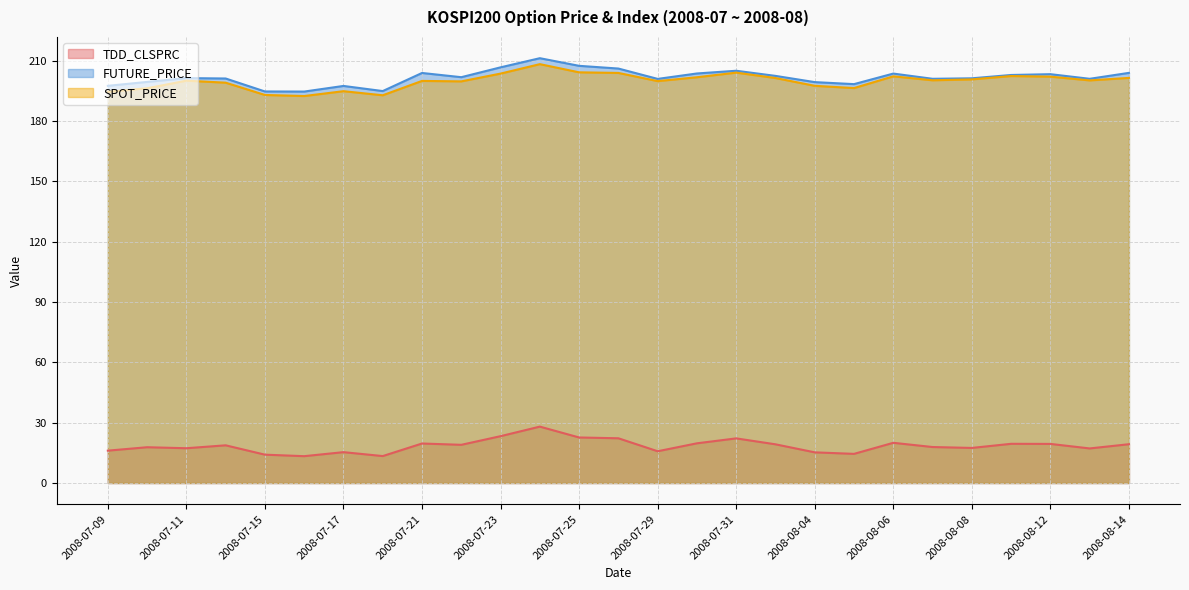

How many lines are shown in the chart?

3